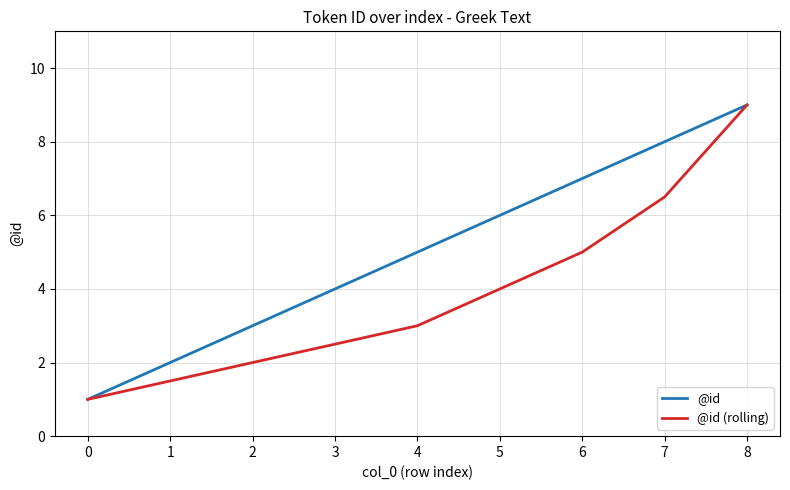

Reading left to right, transcribe all the data shown in this chart.

@id: 1.0	2.0	3.0	4.0	5.0	6.0	7.0	8.0	9.0
@id (rolling): 1.0	1.5	2.0	2.5	3.0	4.0	5.0	6.5	9.0